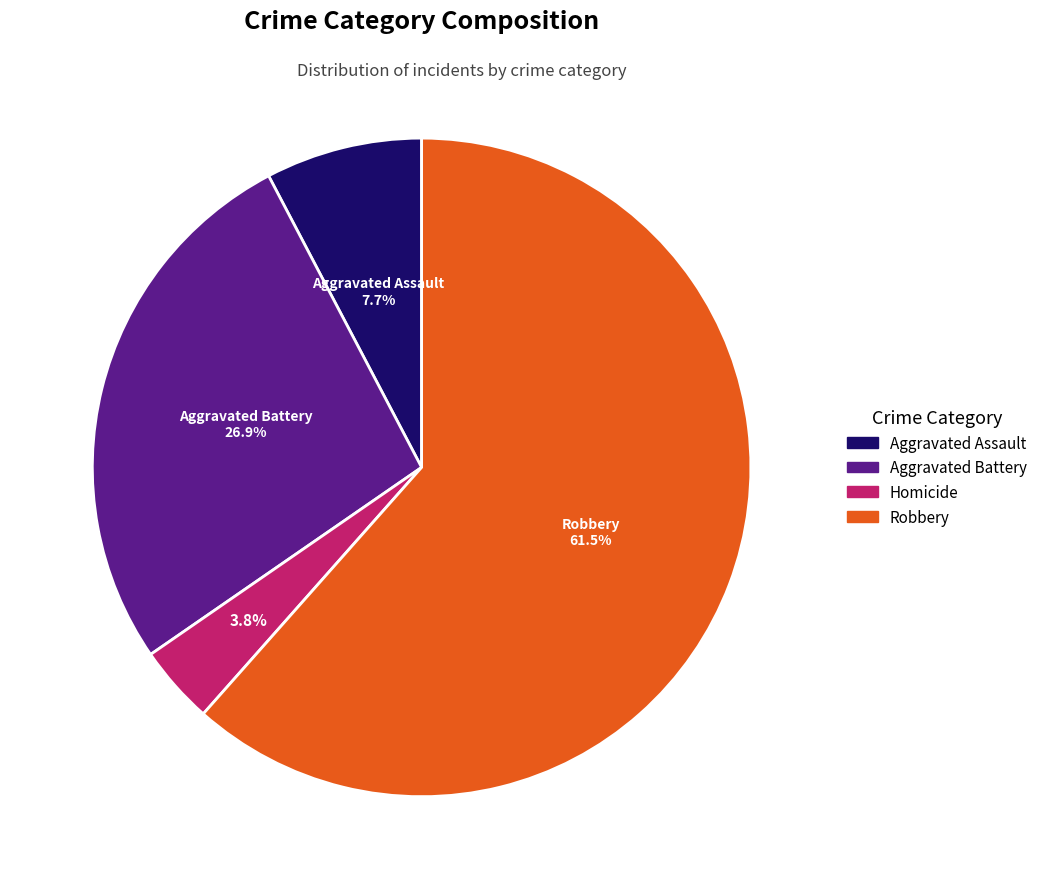

To the nearest percent, what percentage of the pie is Homicide?

4%